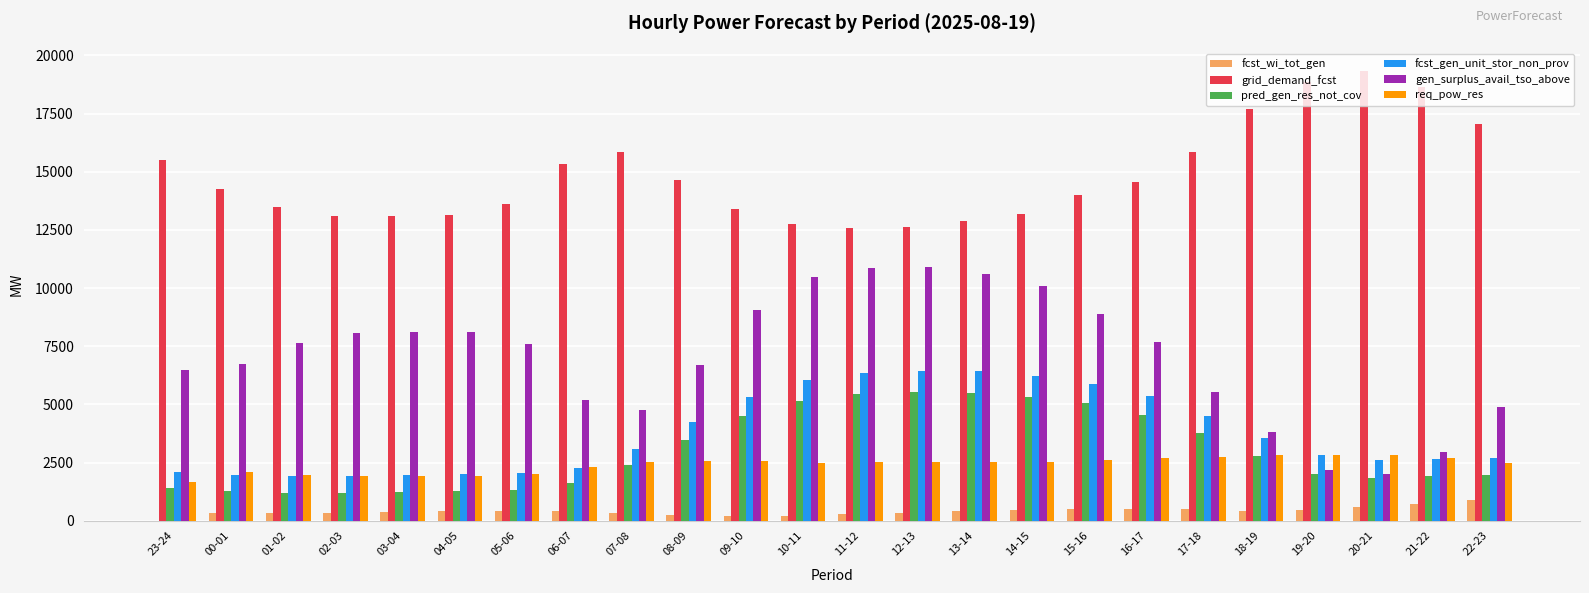

The value of fcst_gen_unit_stor_non_prov at 03-04 is 1954. True or false?

True